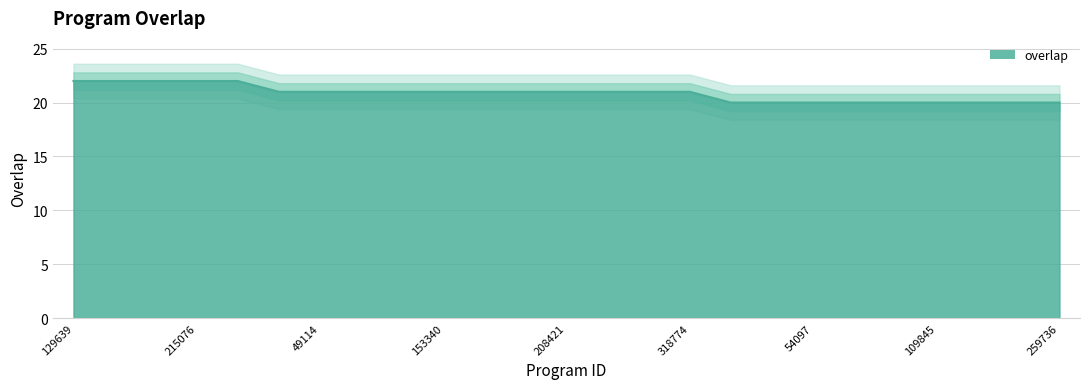

Which category has the highest value across all series?

129639